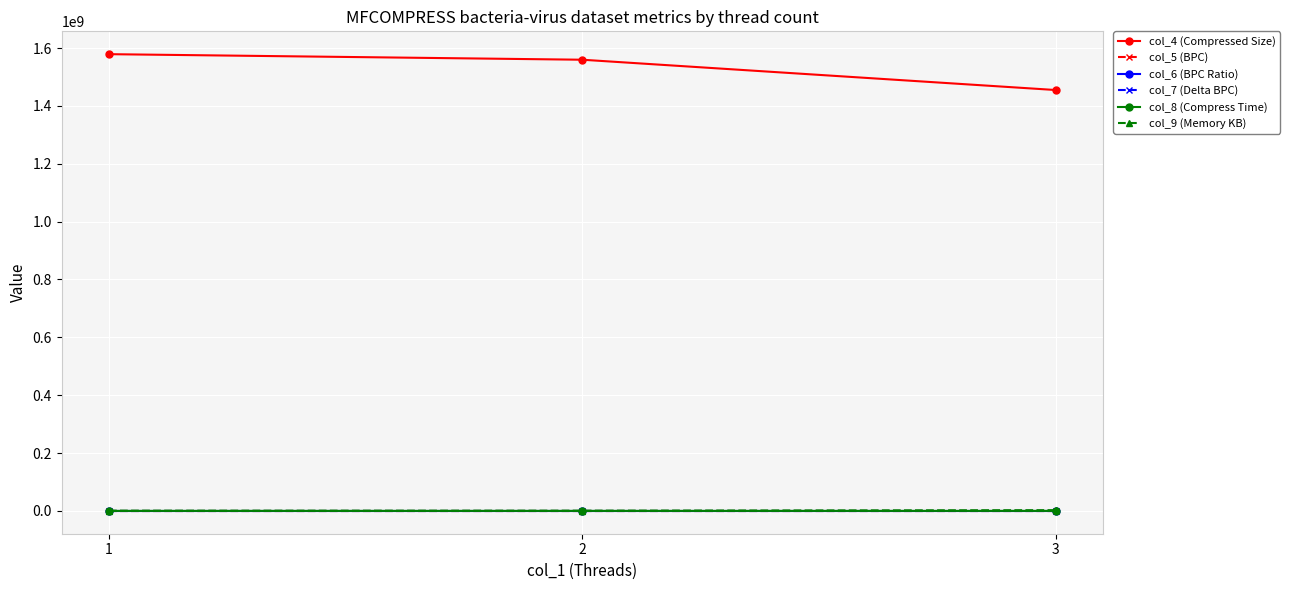

Count the number of categories in the chart.

3